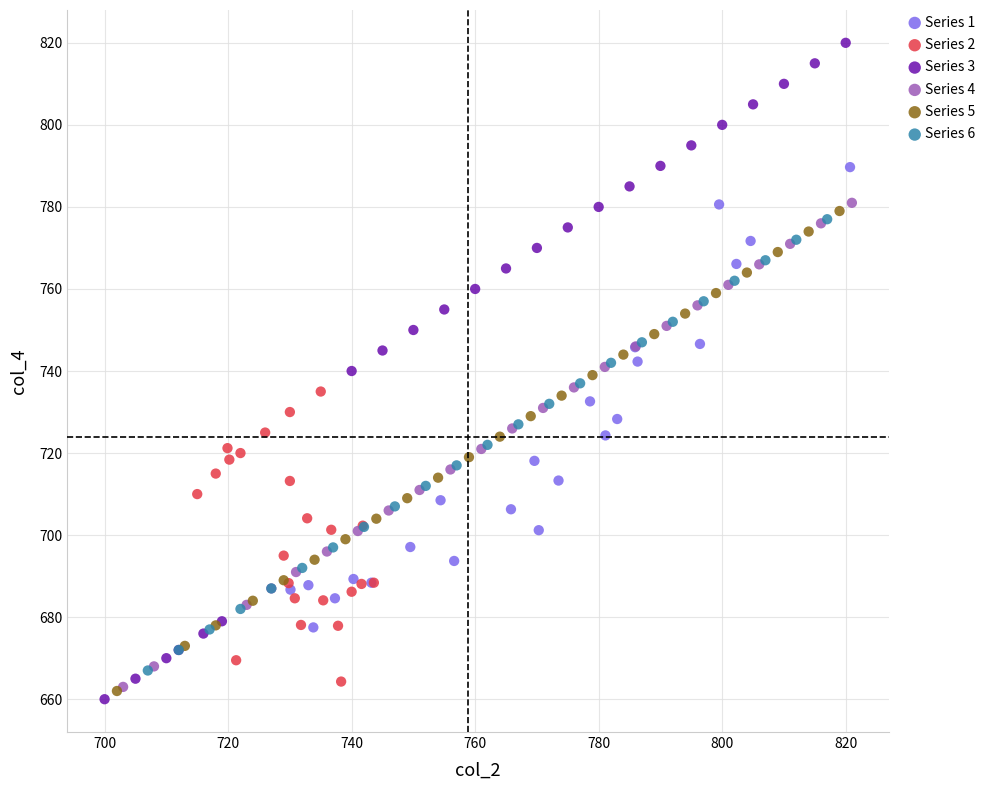

Which series has the largest Y range (max minus min)?

Series 3